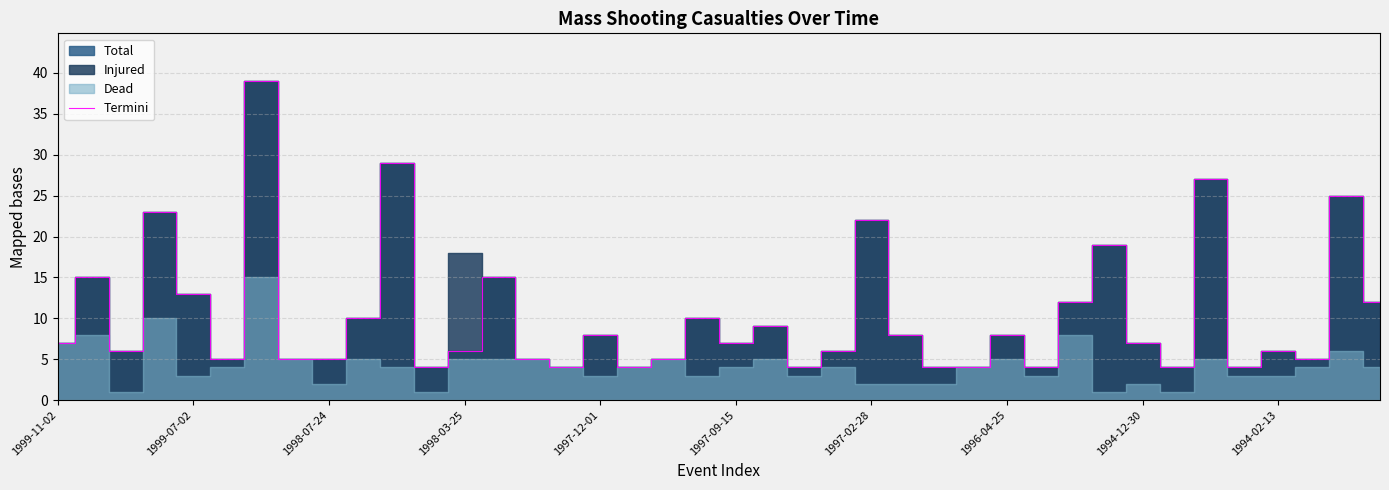

What is the lowest value of the Termini series?

4